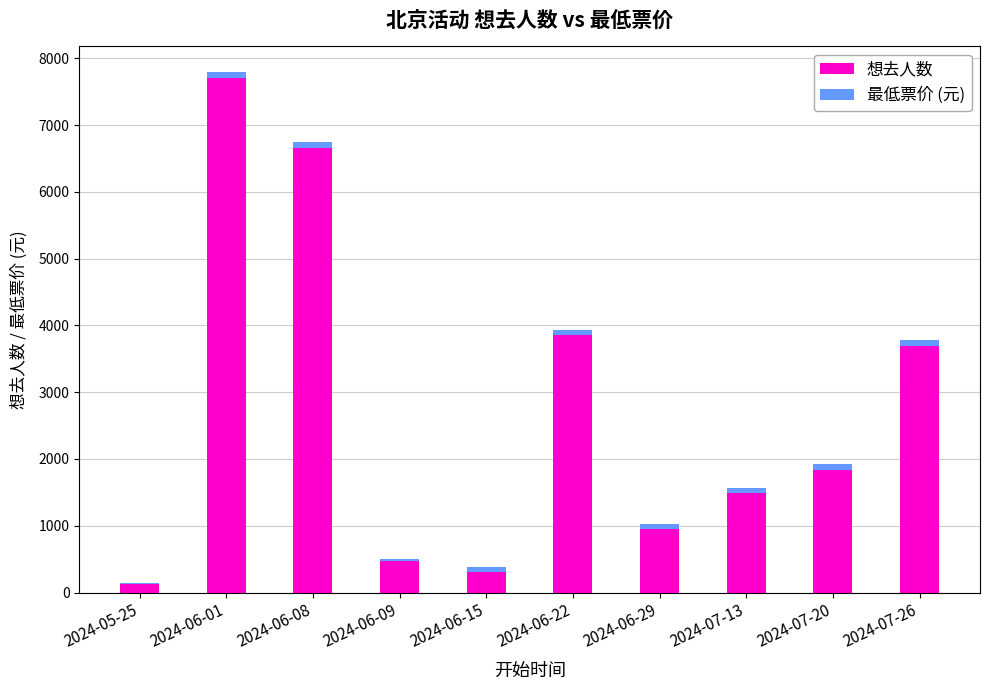

The value of 想去人数 at 2024-07-13 is 2258. True or false?

False